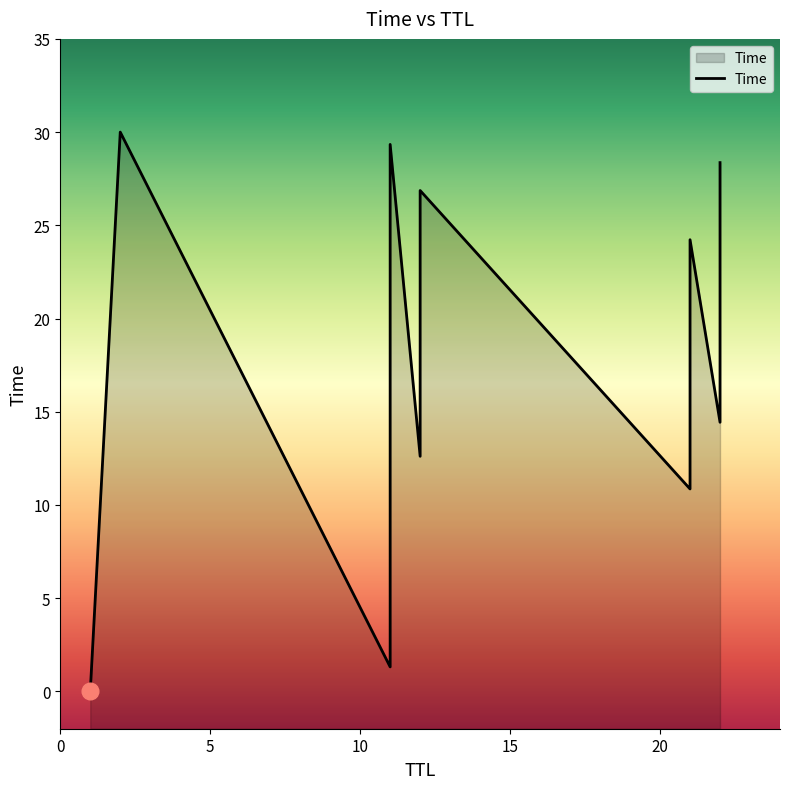

The value at 22 is 3.4. True or false?

False